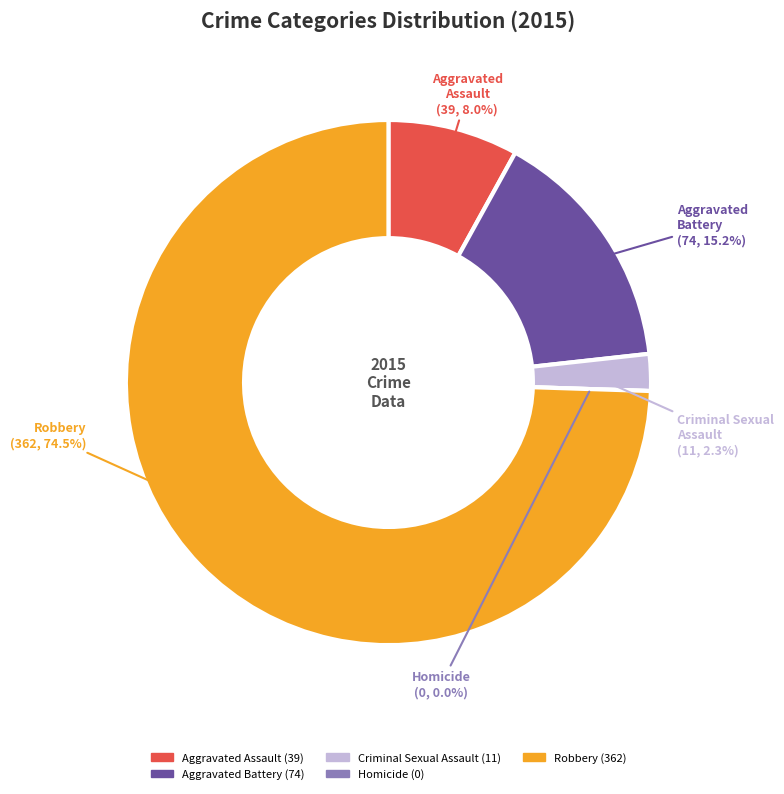

Do Aggravated Battery and Homicide together represent more than half of the pie?

No